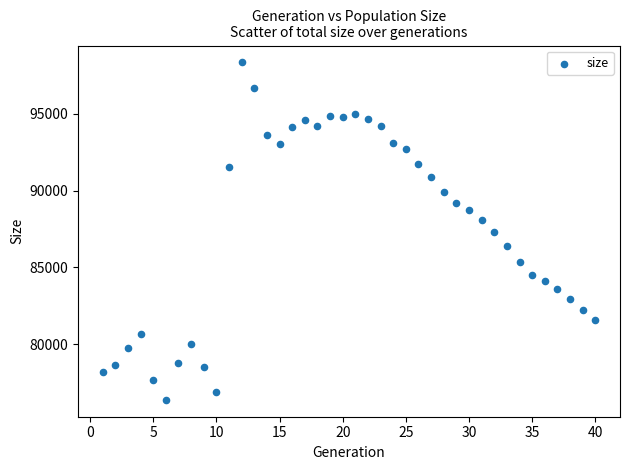

What is the range of X values (max minus min)?

39